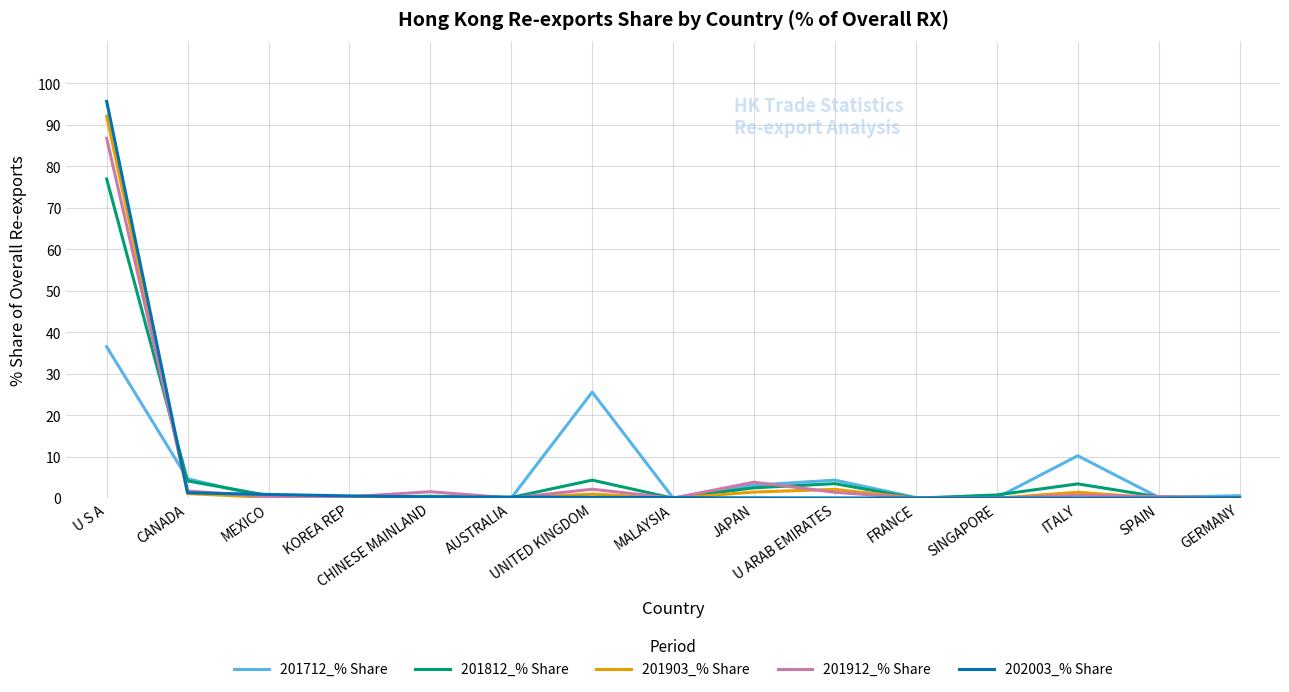

Which series has the largest range (max minus min)?

202003_% Share